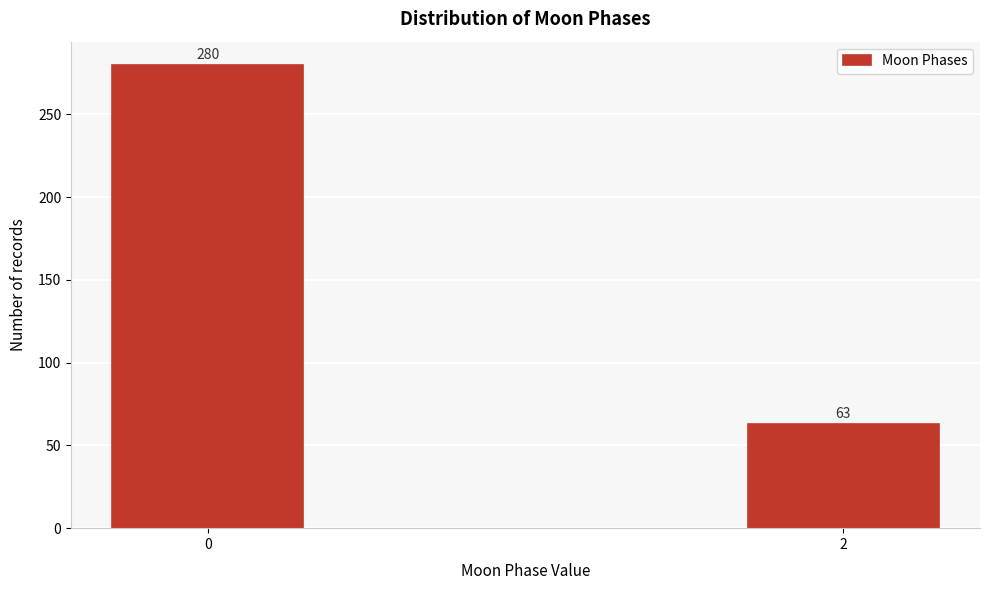

Reading left to right, list all the values displayed in this chart.

0=280	2=63